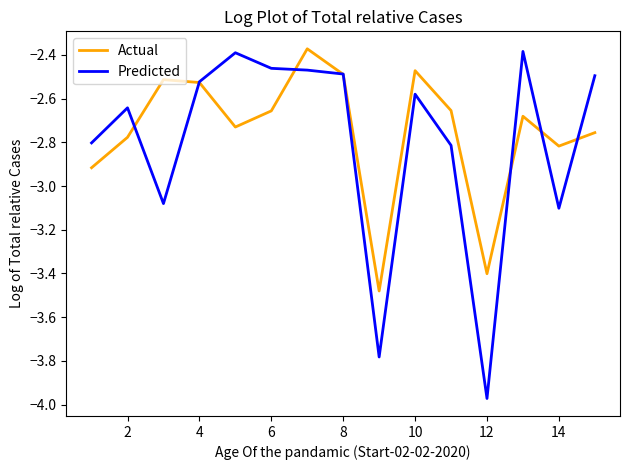

Which series has the largest range (max minus min)?

Predicted